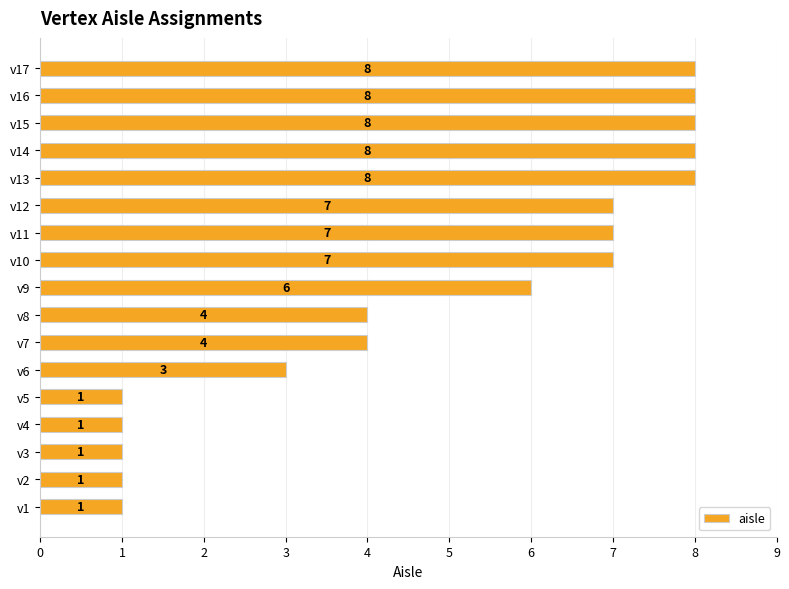

What is the greatest value displayed?

8